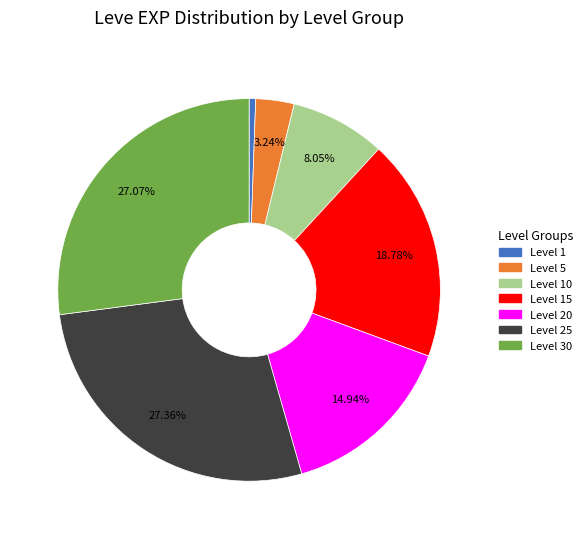

What is the ratio of the value at Level 25 to the value at Level 10?

3.4